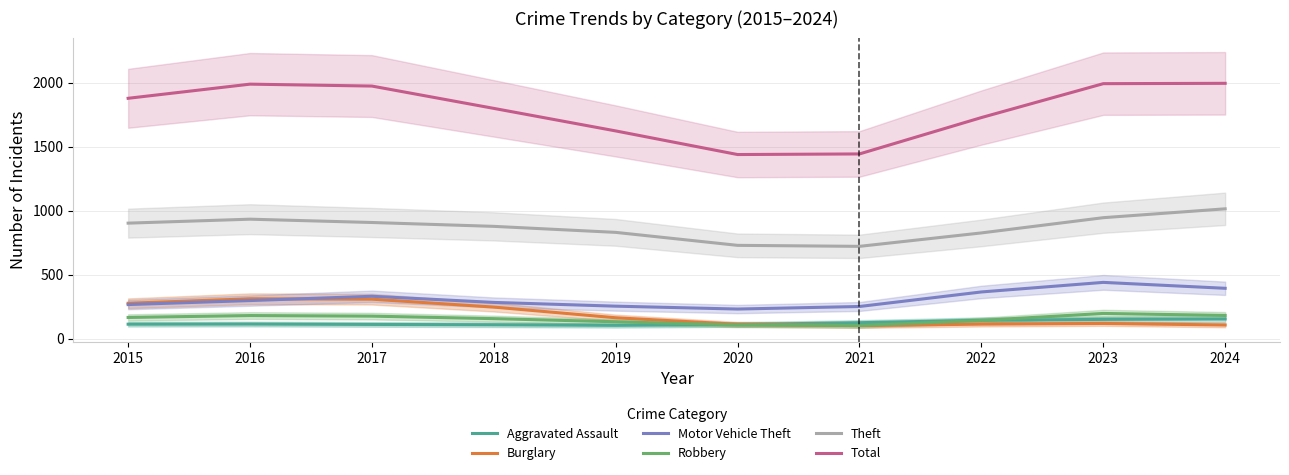

The Theft series shows 1138.8 at 2022. True or false?

False